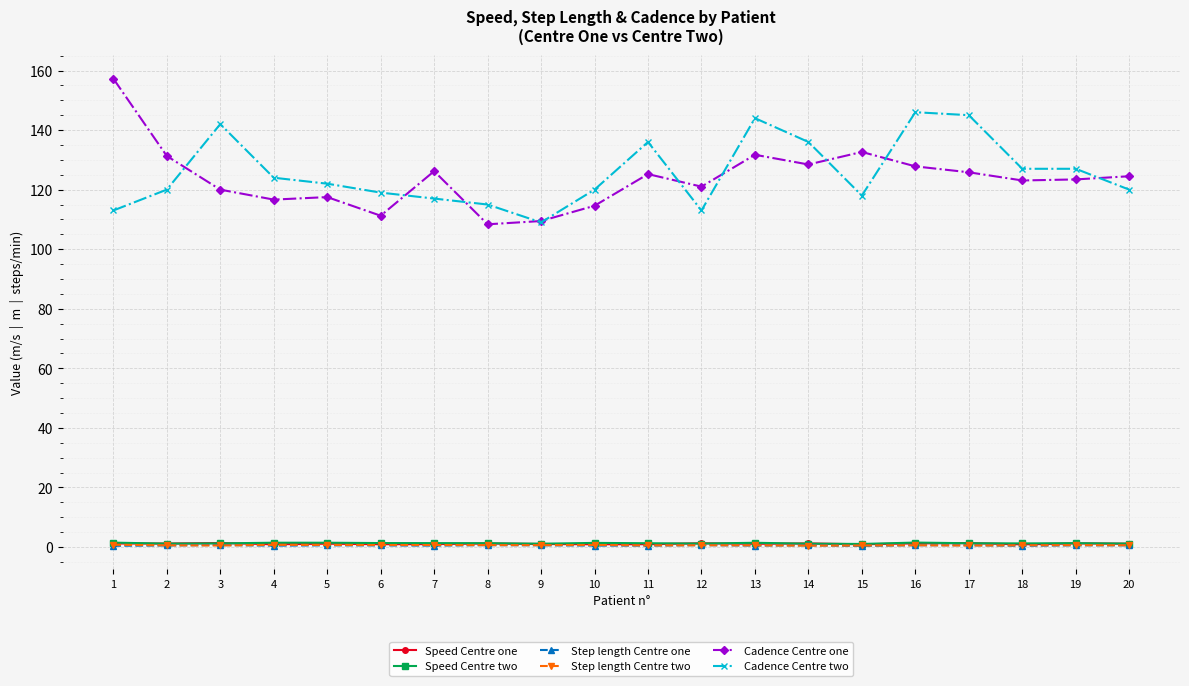

The value of Cadence Centre one at 6 is 177.7. True or false?

False